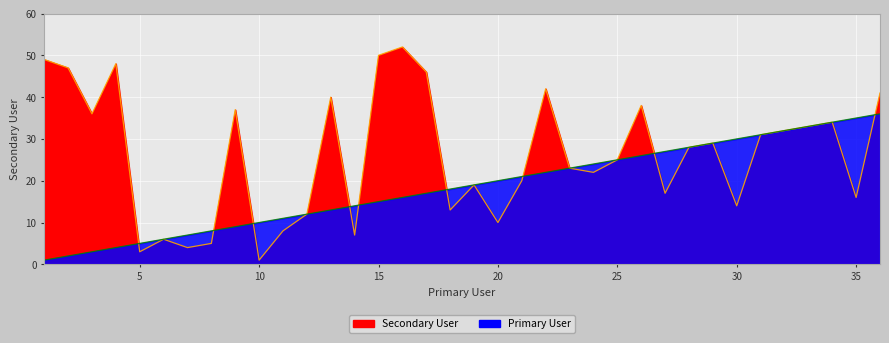

What is the difference between the Secondary User values at 33 and 30?

19